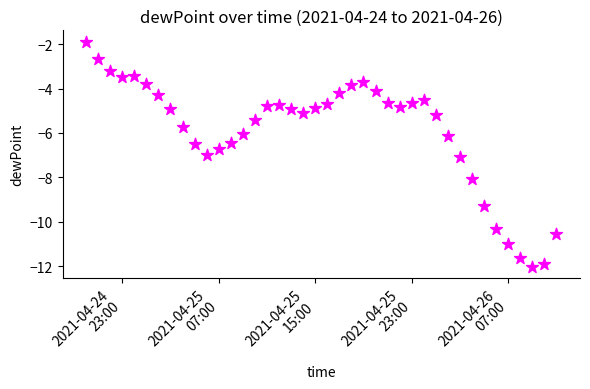

What is the range of Y values (max minus min)?

10.1